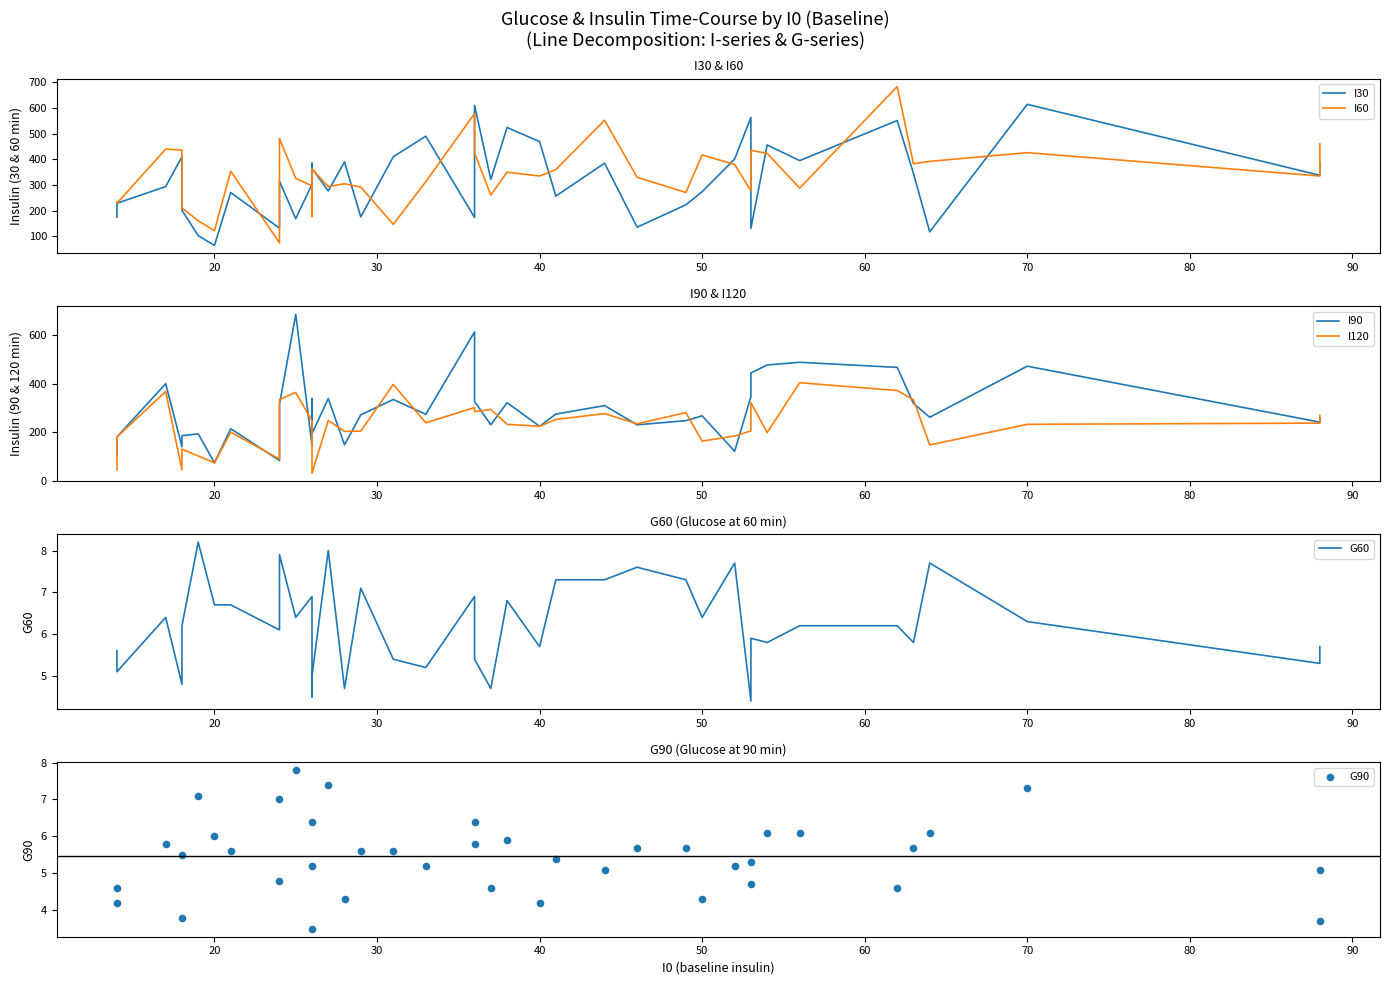

Which series has the largest Y range (max minus min)?

I90